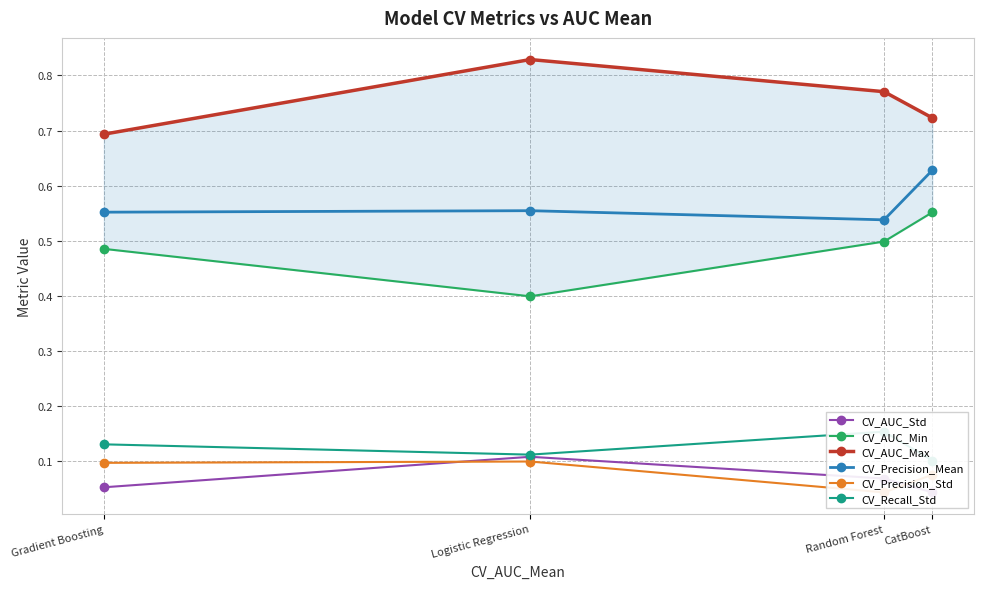

What is the total value across all series at Random Forest?

2.1